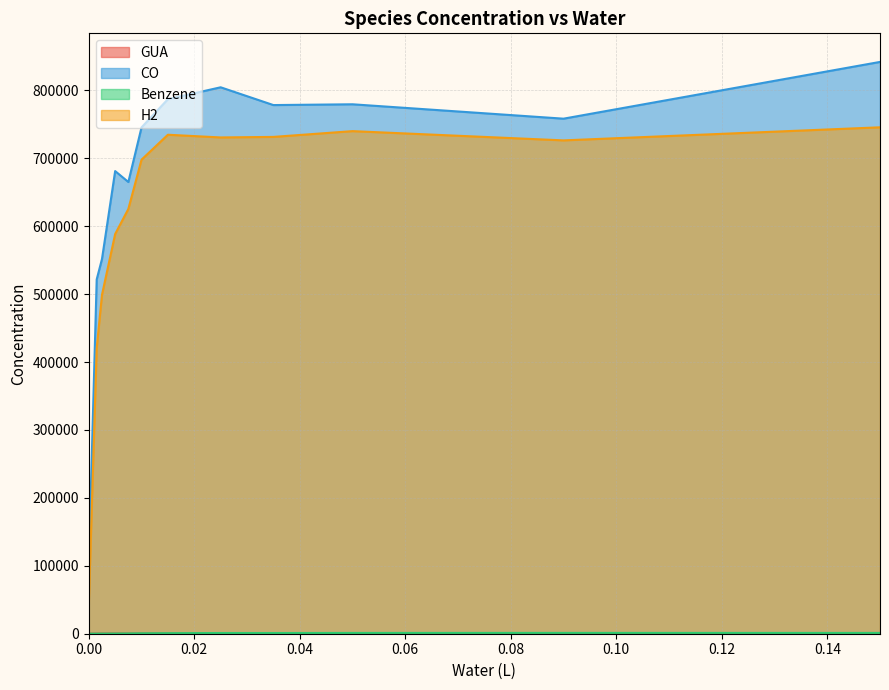

True or false: CO and GUA intersect in this chart.

False